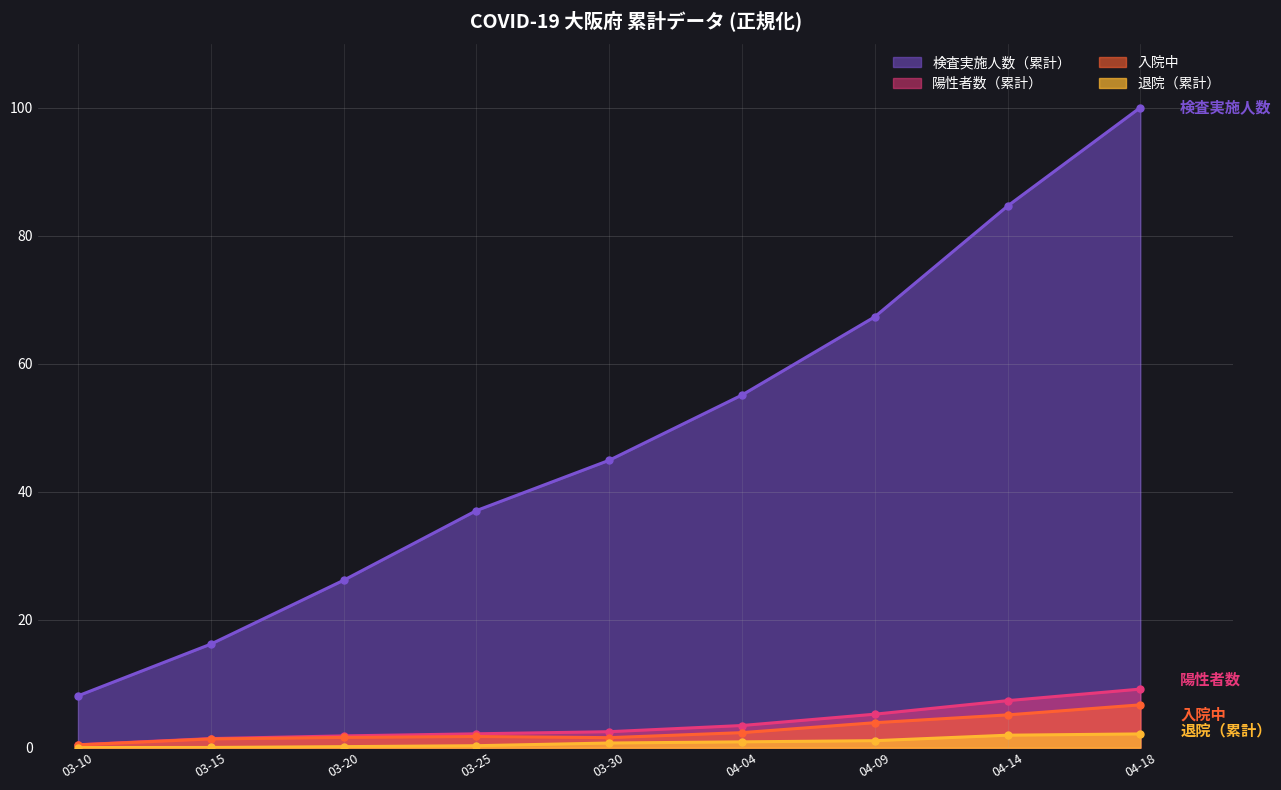

How many lines are shown in the chart?

4